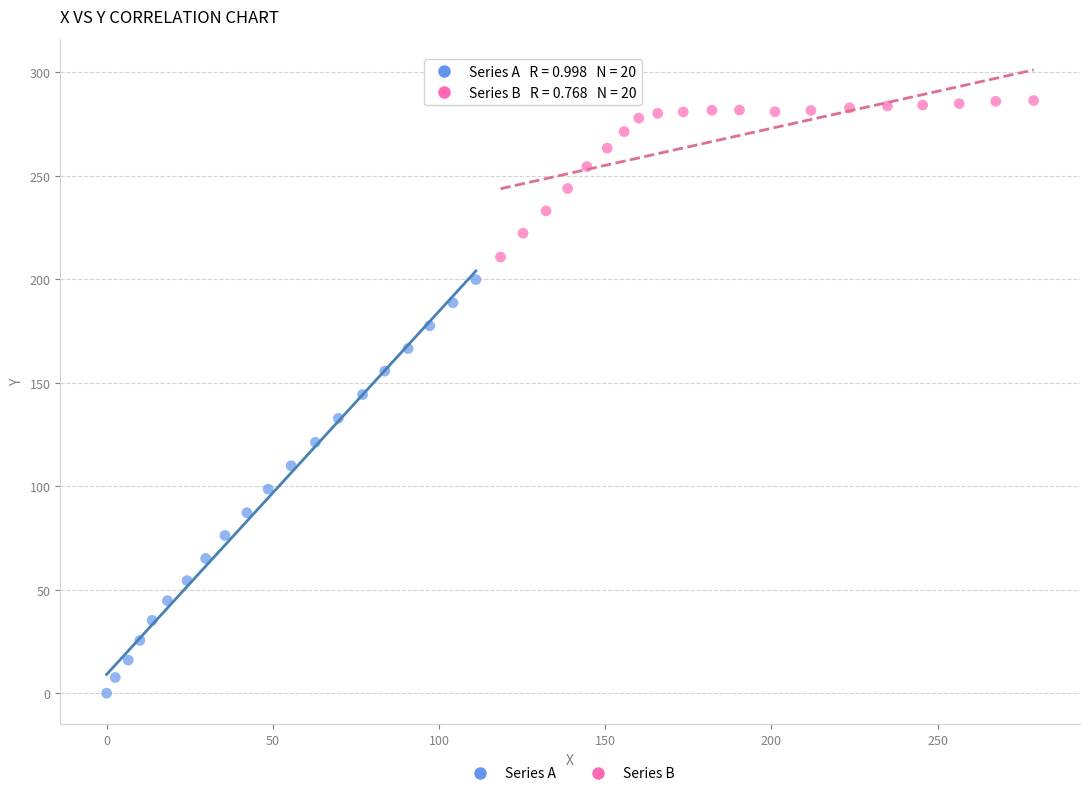

What are all the series names shown in the legend?

Series A, Series B